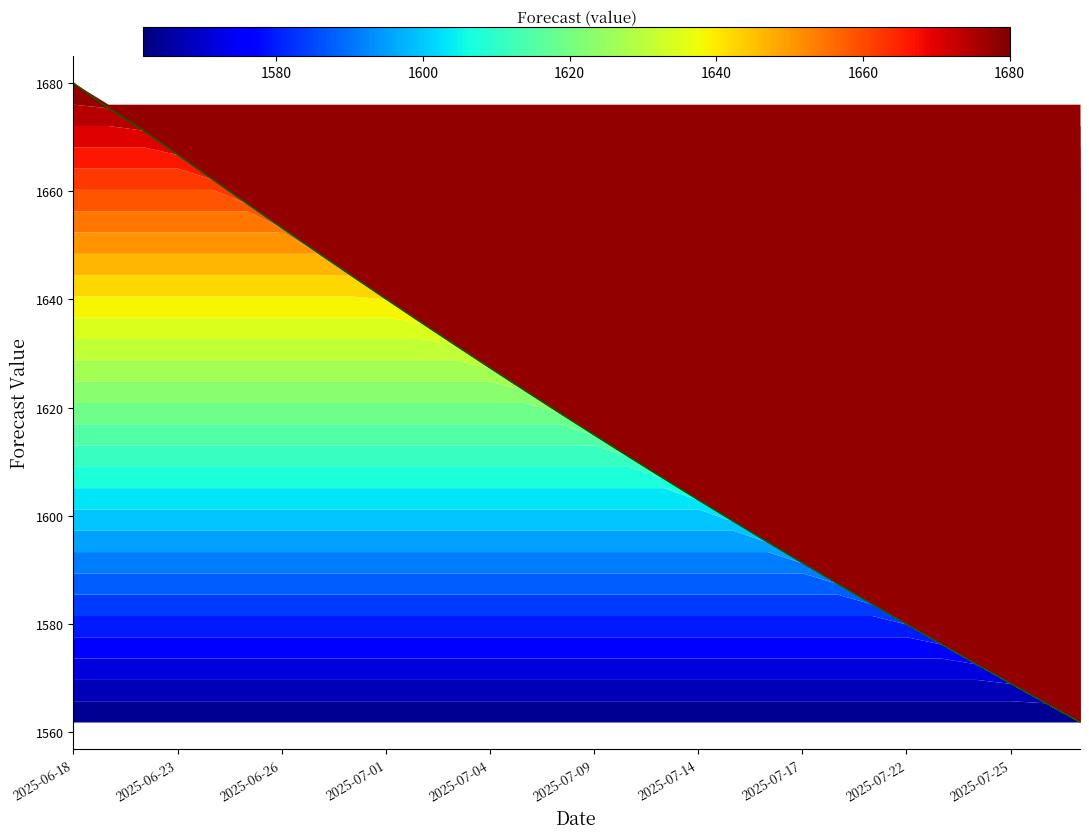

Is it true that the value at 2025-06-26 is 2724.5?

False